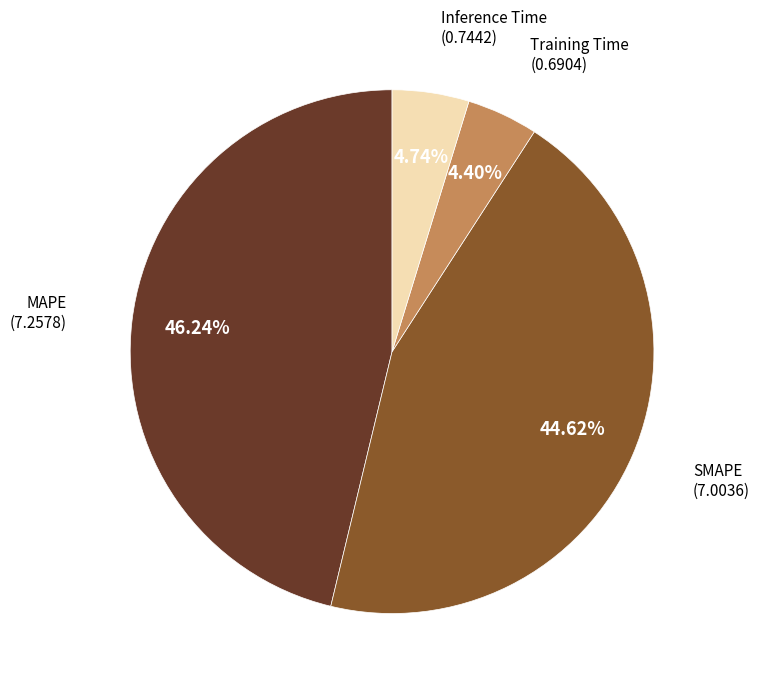

Is there a majority slice in this chart?

No